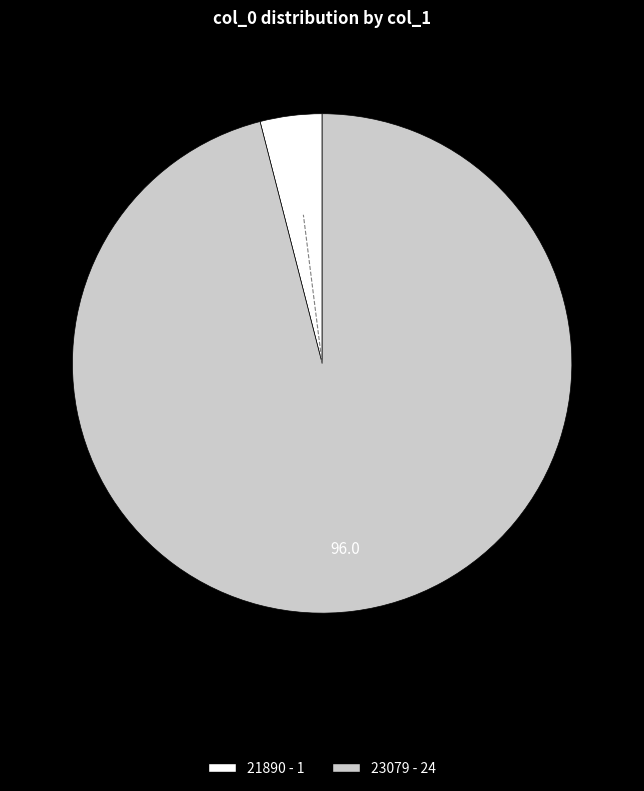

Does 21890 account for over 50% of the chart?

No